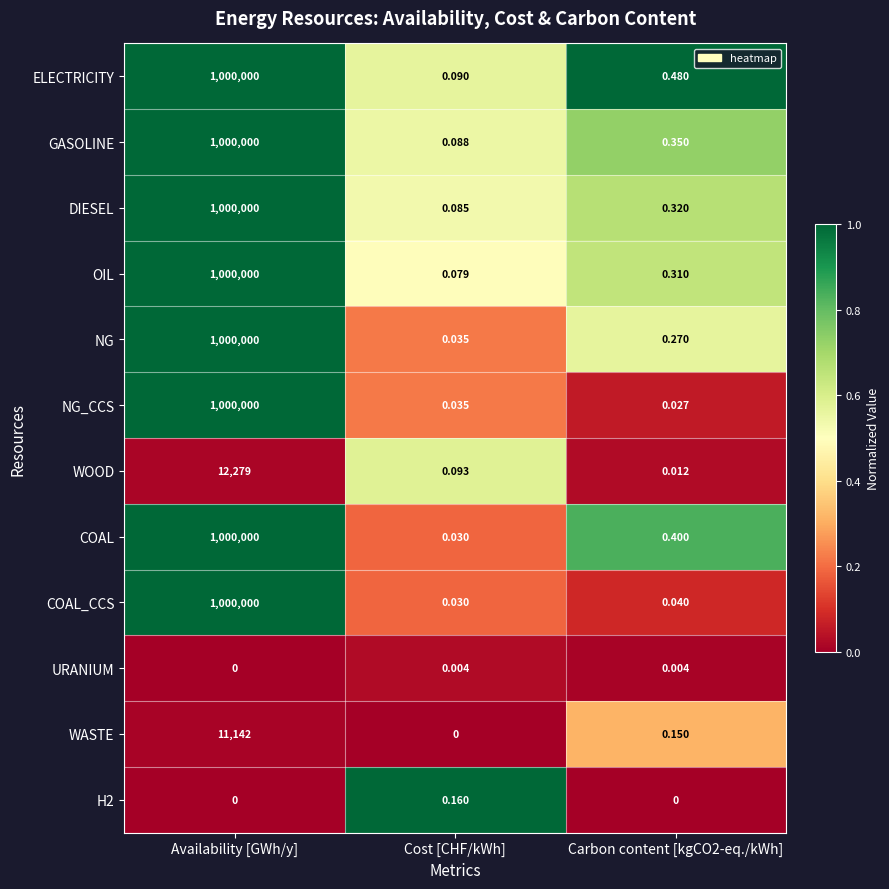

Is the value of COAL_CCS at Cost [CHF/kWh] greater than the value of WOOD at Carbon content [kgCO2-eq./kWh]?

Yes